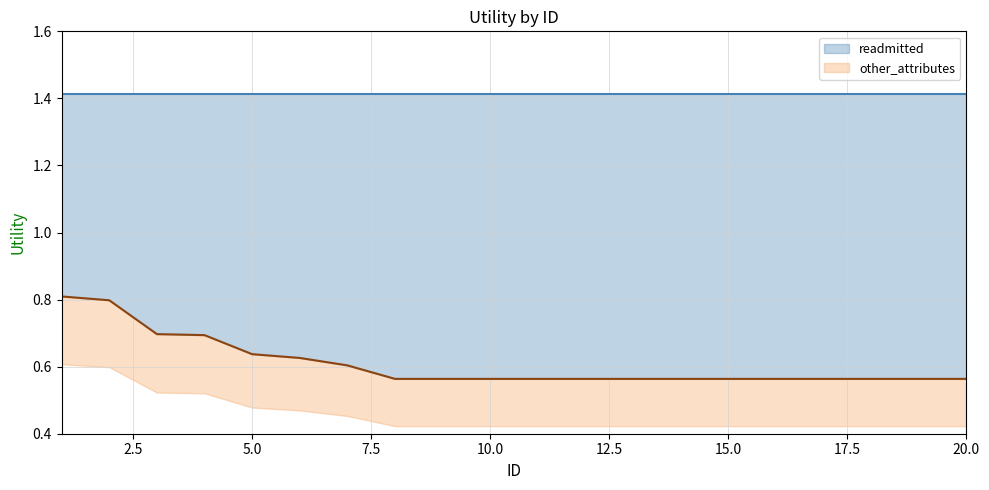

Which has a higher value, 5.0 or 14?

5.0